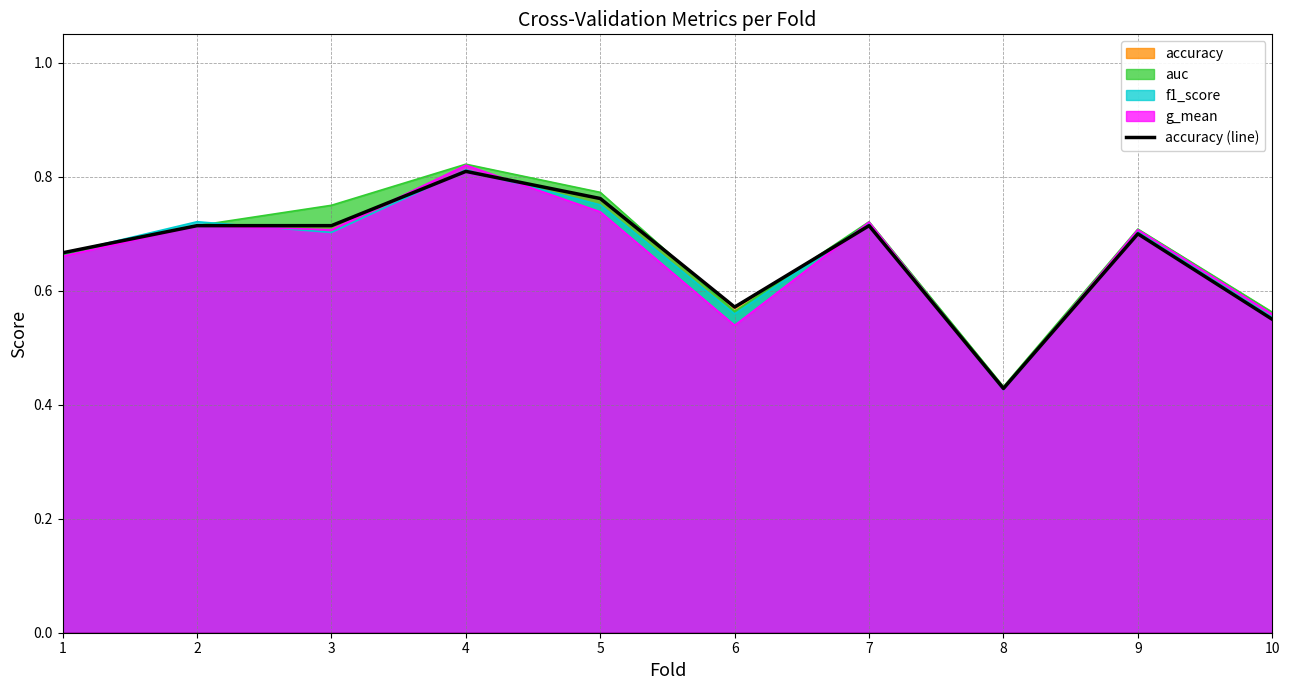

Which has a higher value, 10 or 1?

1